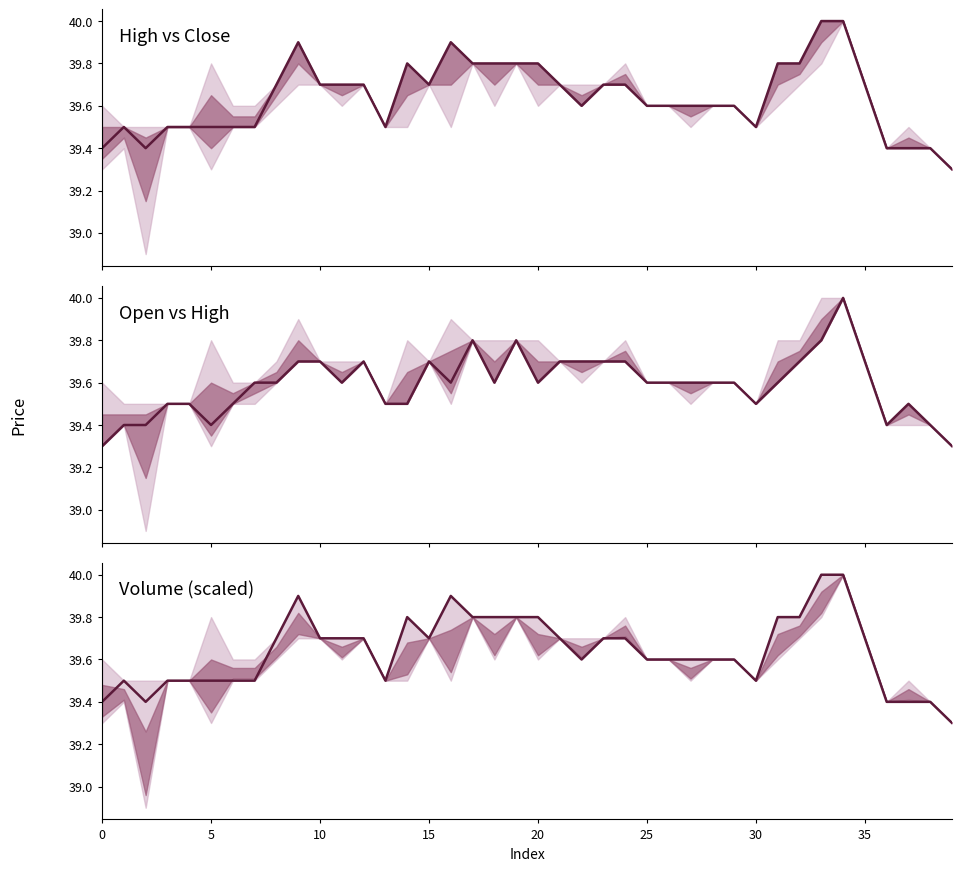

What is the value of the 25th point from the left?

39.7